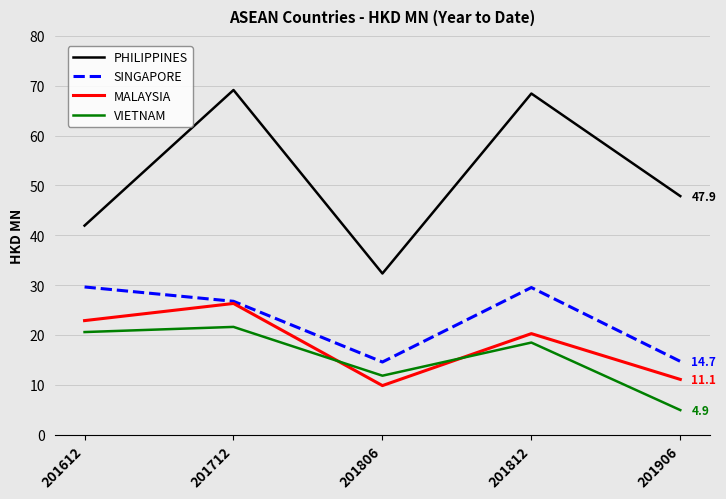

At which label does PHILIPPINES reach its minimum?

201806